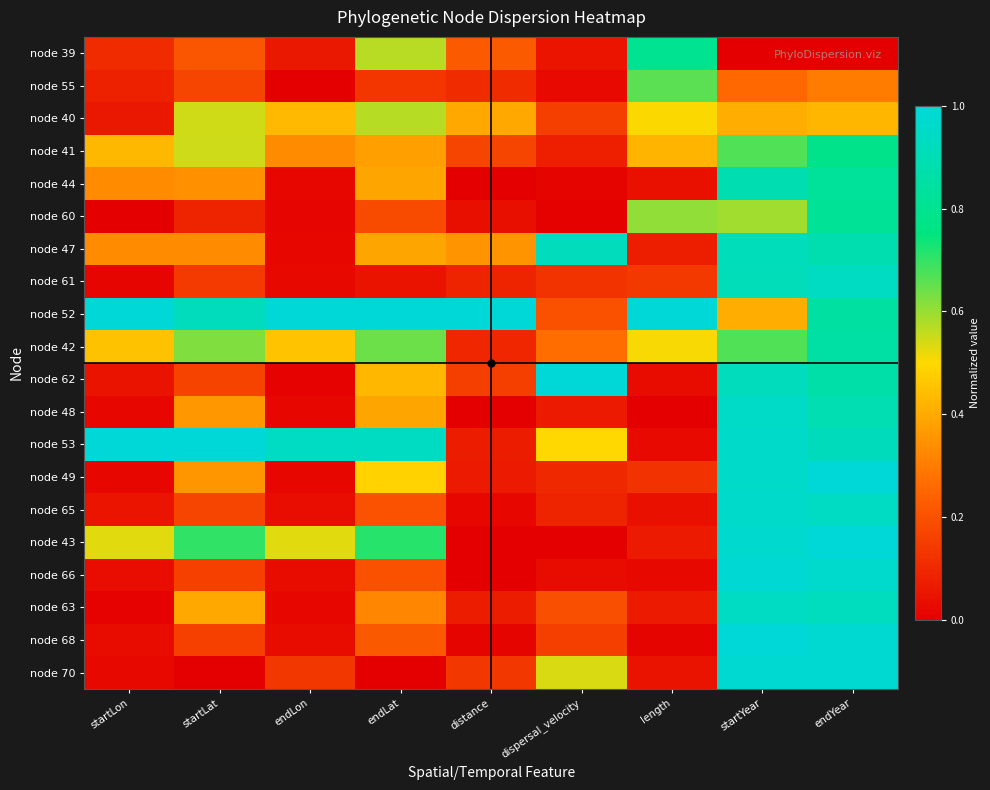

Which series has the widest spread of values?

node 43